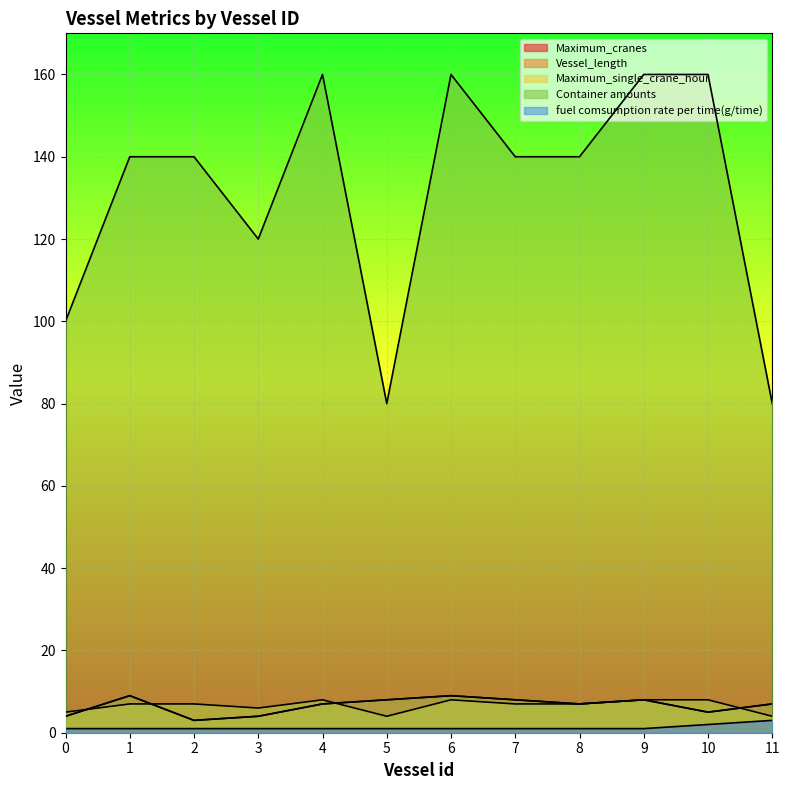

Rank the series by their maximum value, from highest to lowest.

Container amounts, Maximum_cranes, Vessel_length, Maximum_single_crane_hour, fuel comsumption rate per time(g/time)